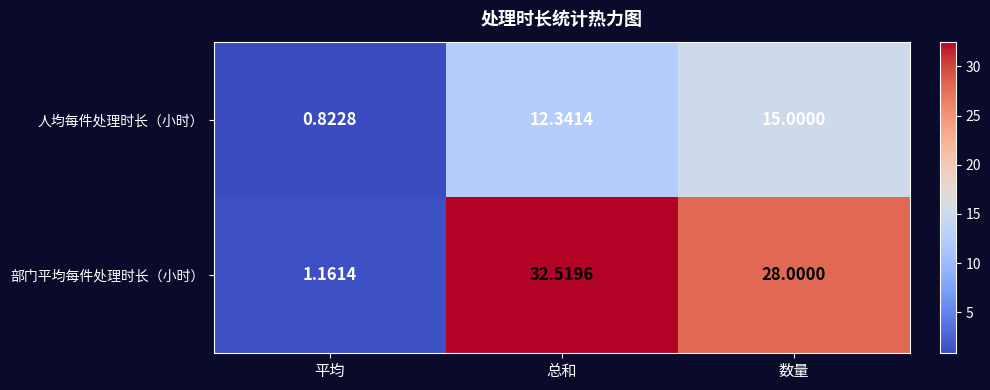

Where is 人均每件处理时长（小时） nearest to the value 7?

总和